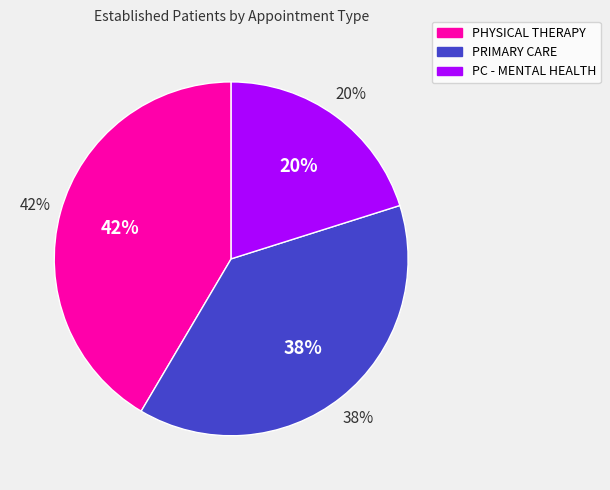

How many segments does this pie chart have?

3